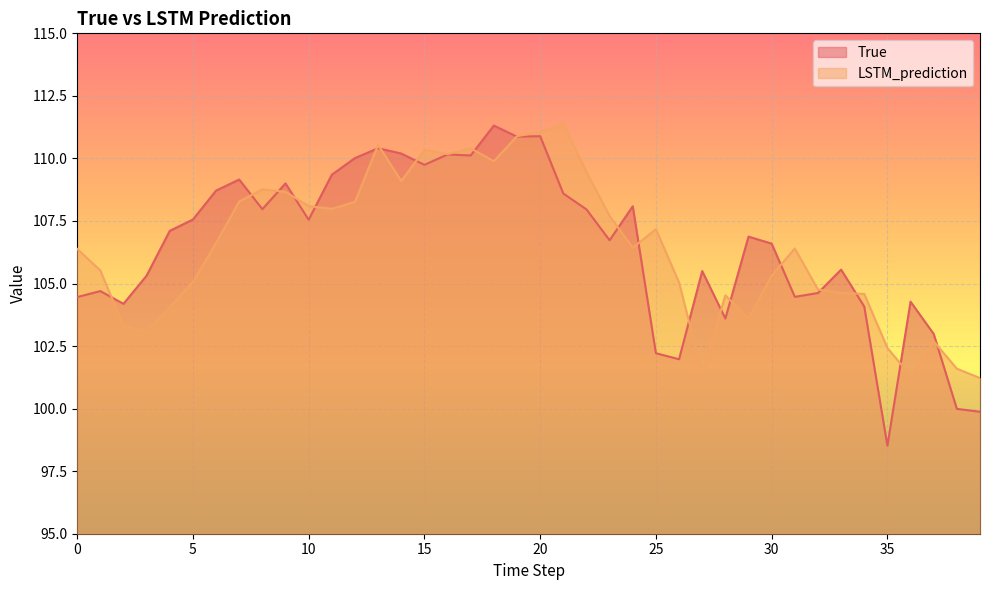

Between 13 and 25, which series saw the biggest shift?

True